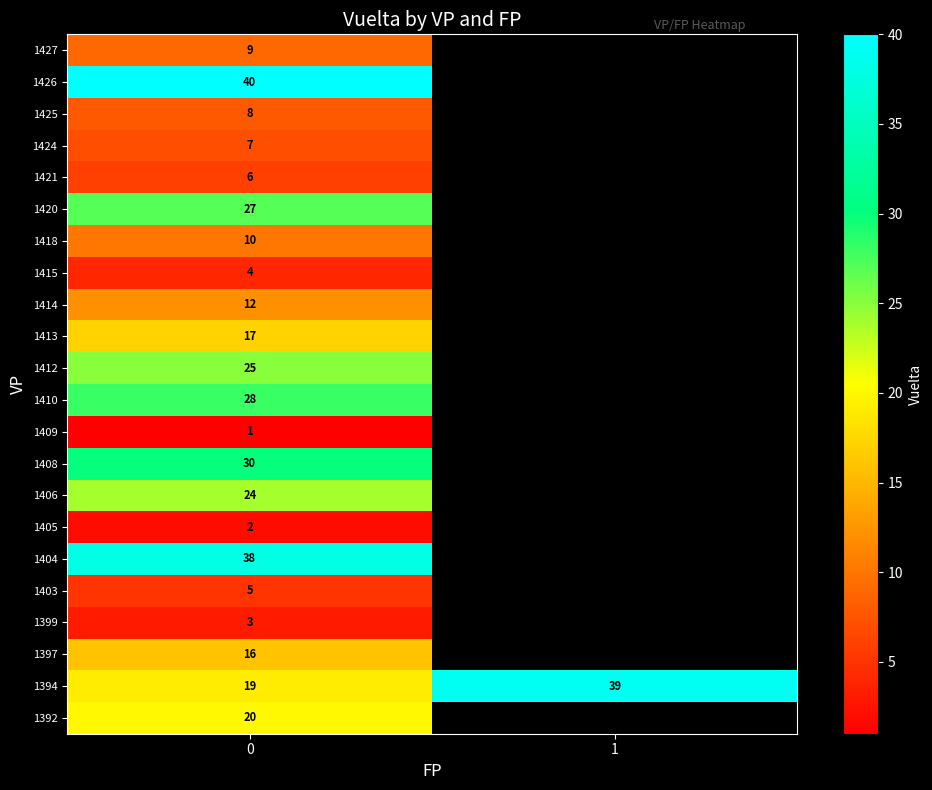

Is the value of row_19 at 1 greater than the value of row_17 at 0?

No